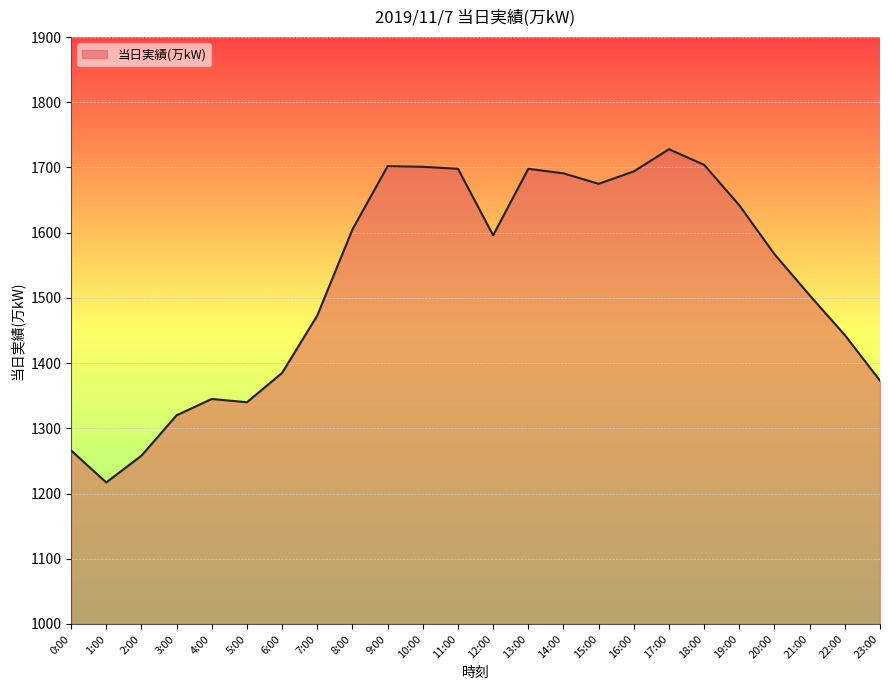

What is the greatest value displayed?

1728